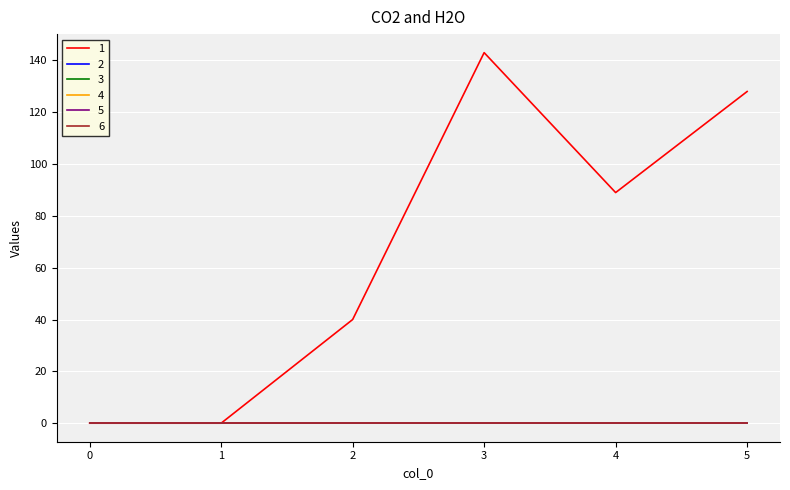

The 4 series shows 0 at 3. True or false?

True